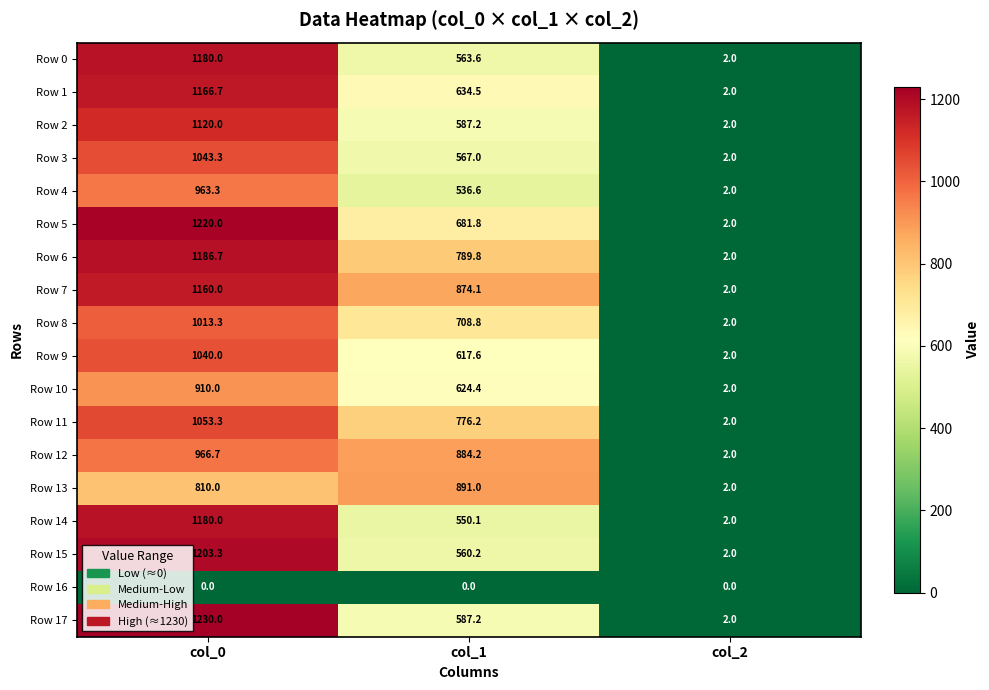

What is the total value across all series at col_2?

34.0